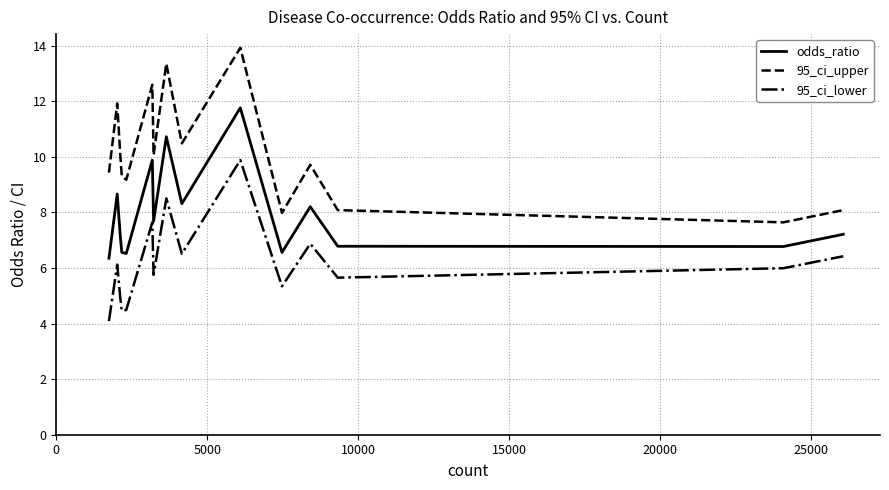

List the series in order of their peak value, lowest first.

95_ci_lower, odds_ratio, 95_ci_upper